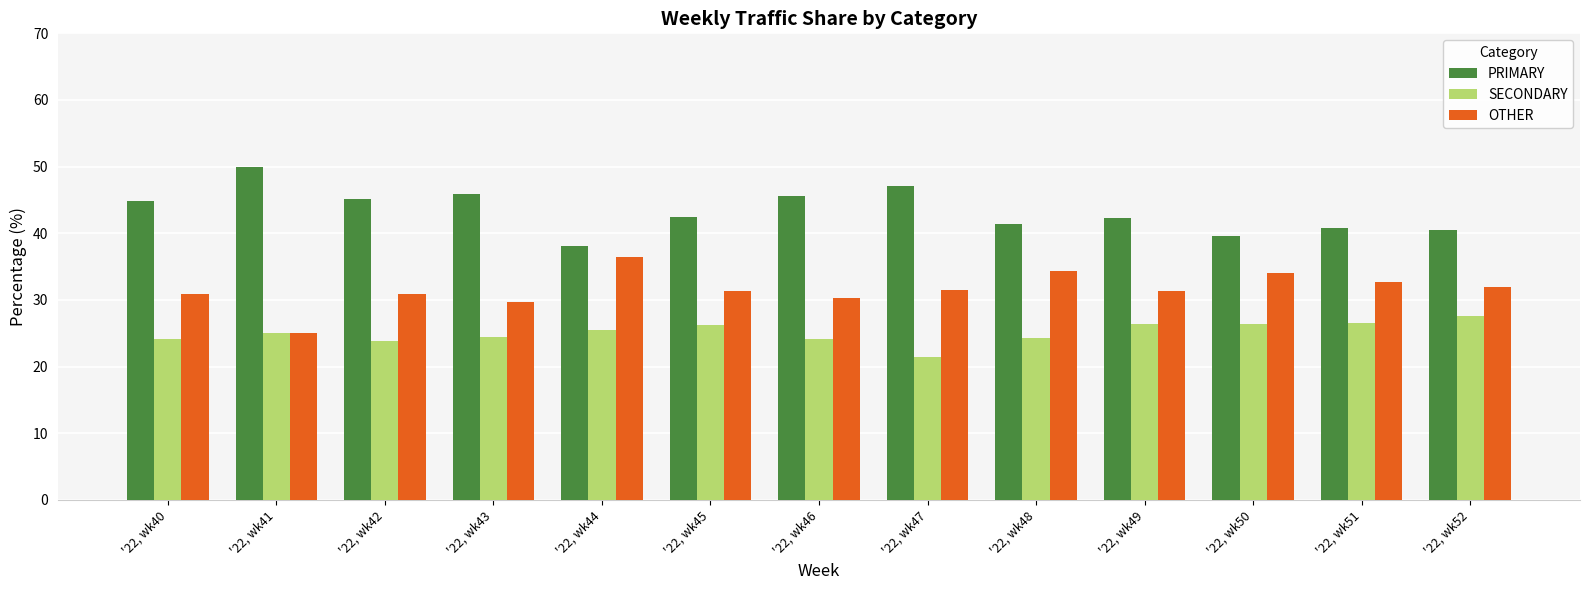

List the labels in order of SECONDARY value, largest first.

'22, wk52, '22, wk51, '22, wk49, '22, wk50, '22, wk45, '22, wk44, '22, wk41, '22, wk43, '22, wk48, '22, wk40, '22, wk46, '22, wk42, '22, wk47